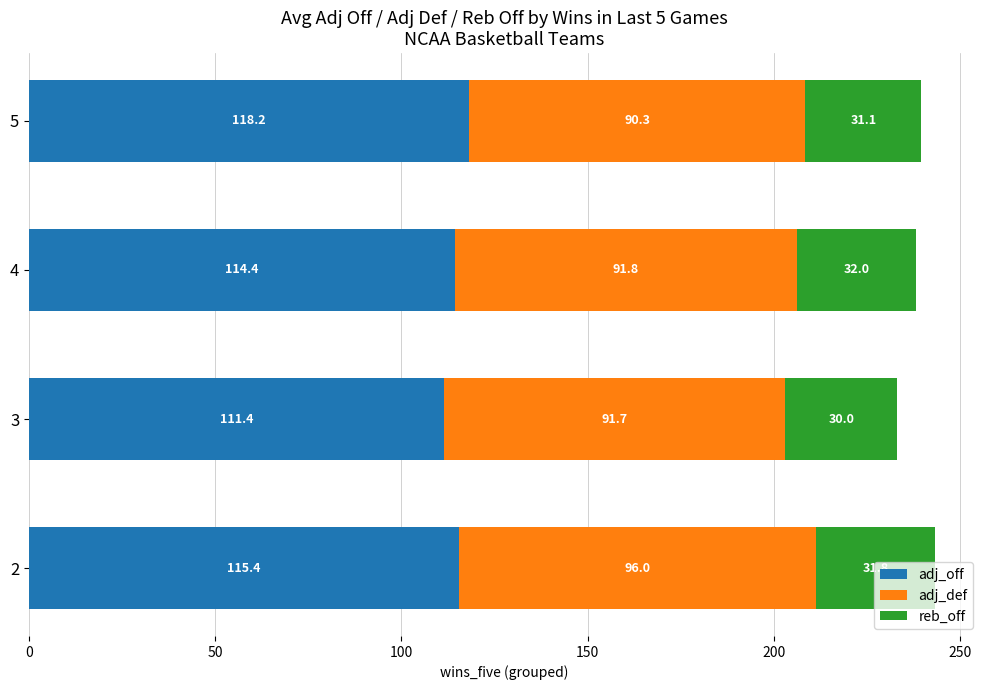

What is the highest value of the adj_off series?

118.2